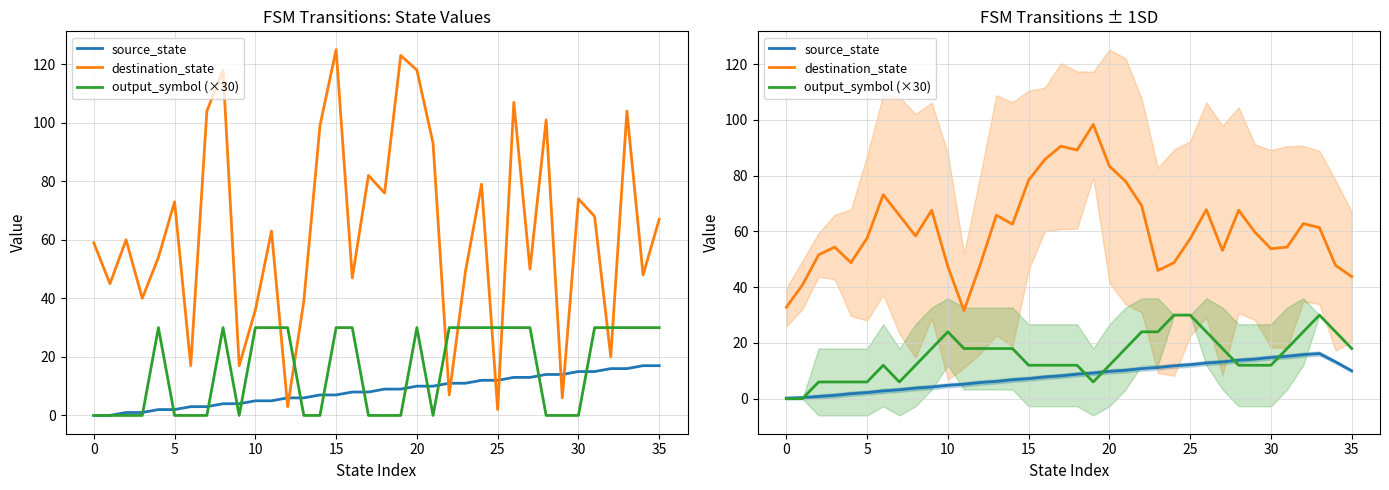

Is it true that source_state equals 5.6 at 35?

False